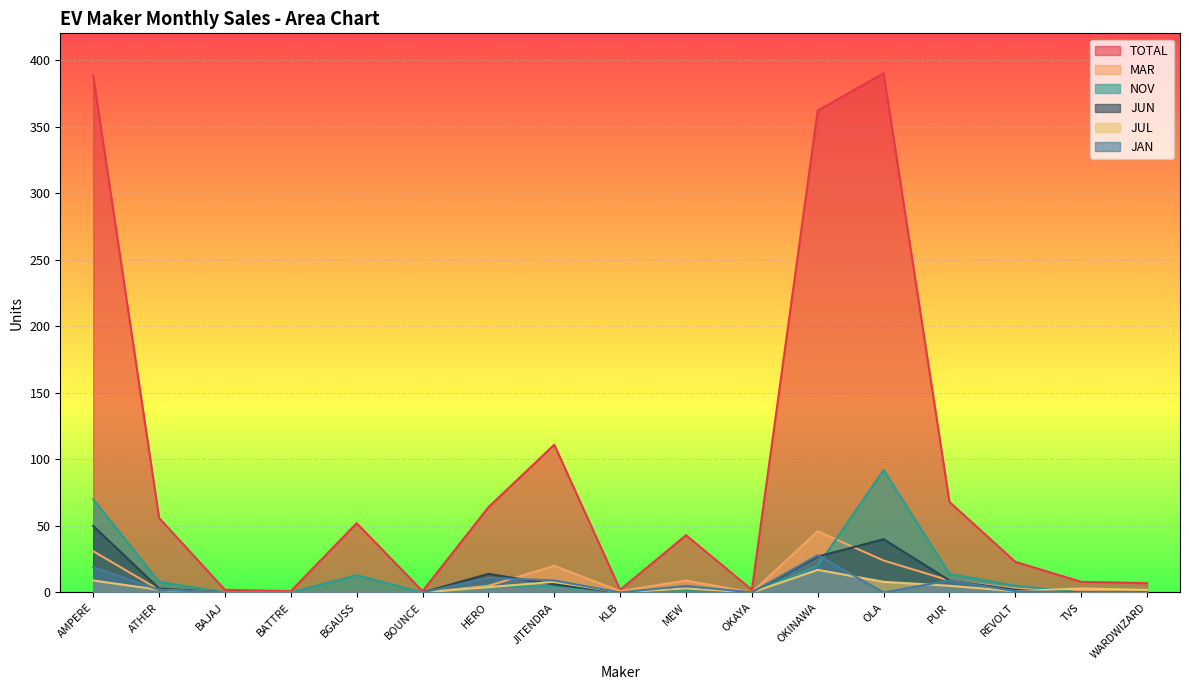

Reading right to left, what are all the values shown in this chart?

TOTAL: 7	8	23	68	390	362	2	43	2	111	64	1	52	1	2	56	388
MAR: 0	1	3	9	24	46	0	9	1	20	5	0	0	0	0	2	31
NOV: 0	0	5	14	92	20	0	1	0	5	4	0	13	0	0	8	70
JUN: 0	0	2	9	40	27	0	3	0	6	14	0	0	0	0	3	50
JUL: 2	3	1	5	8	17	0	3	0	8	4	0	0	0	0	2	9
JAN: 0	0	1	9	0	28	0	5	0	9	11	0	0	0	0	2	19